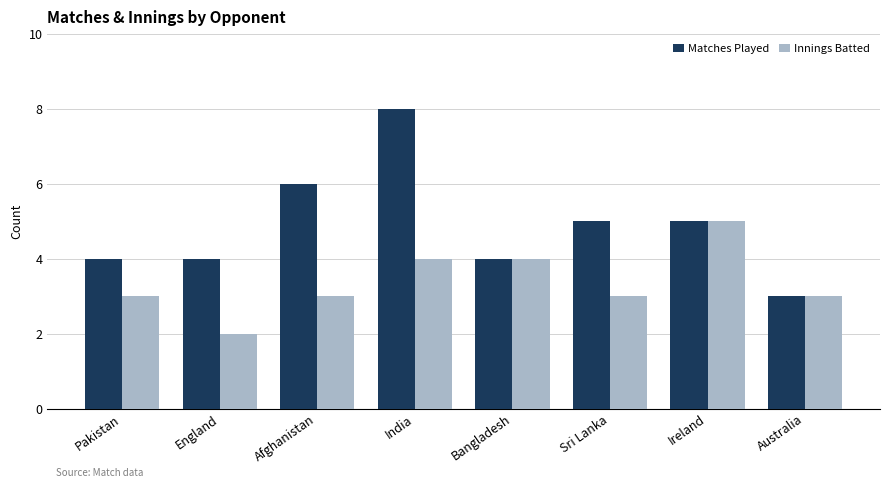

How many groups of bars are there?

8